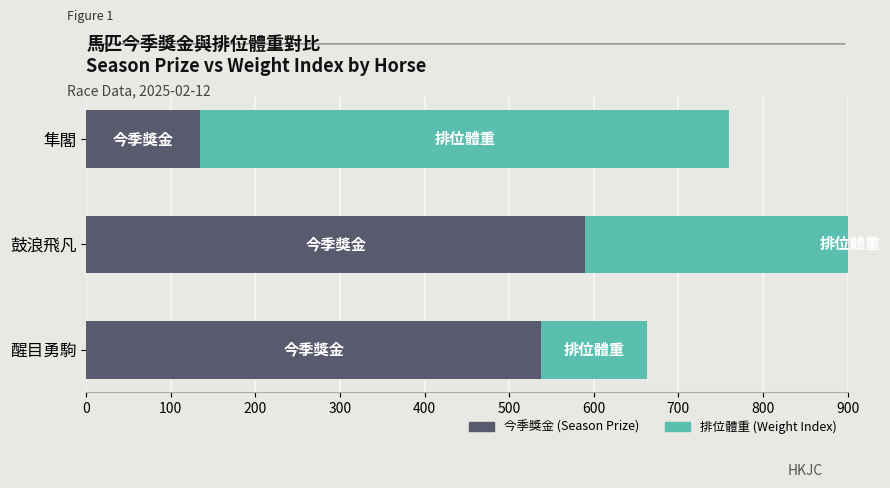

How many data points in 今季獎金 (Season Prize) are less than 538?

1